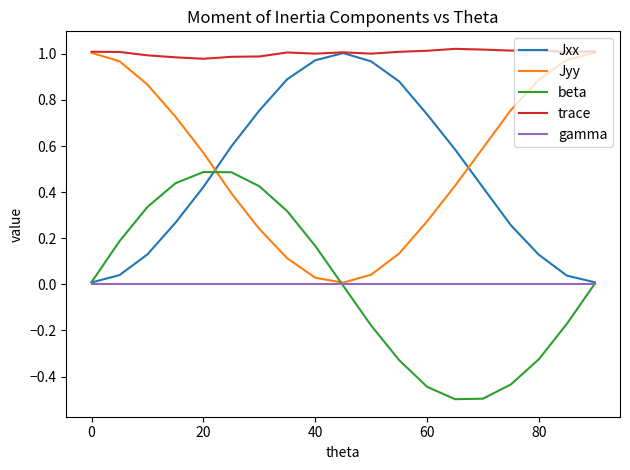

True or false: beta and trace cross at least once.

False